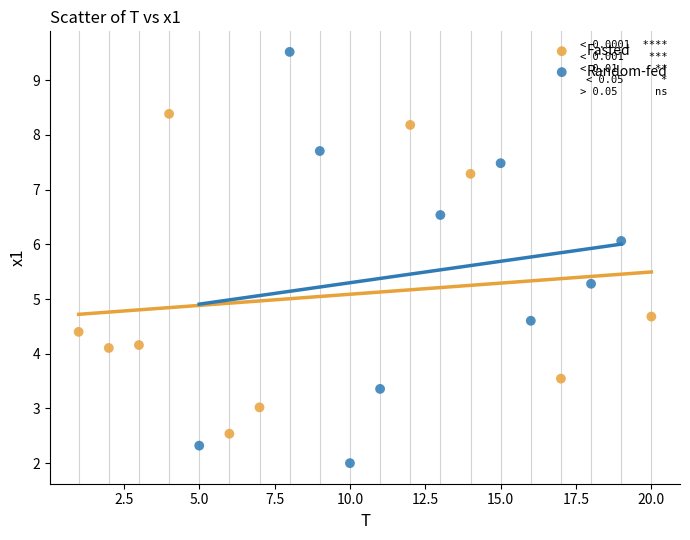

Which series contains the lowest Y value?

Random-fed